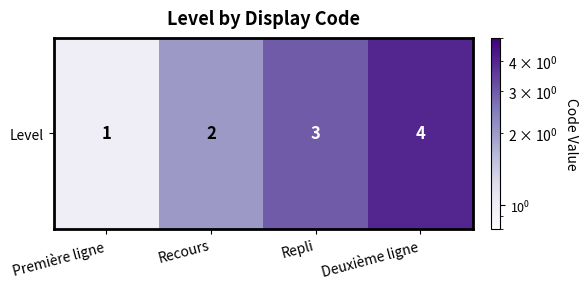

Which has a higher value, Deuxième ligne or Première ligne?

Deuxième ligne